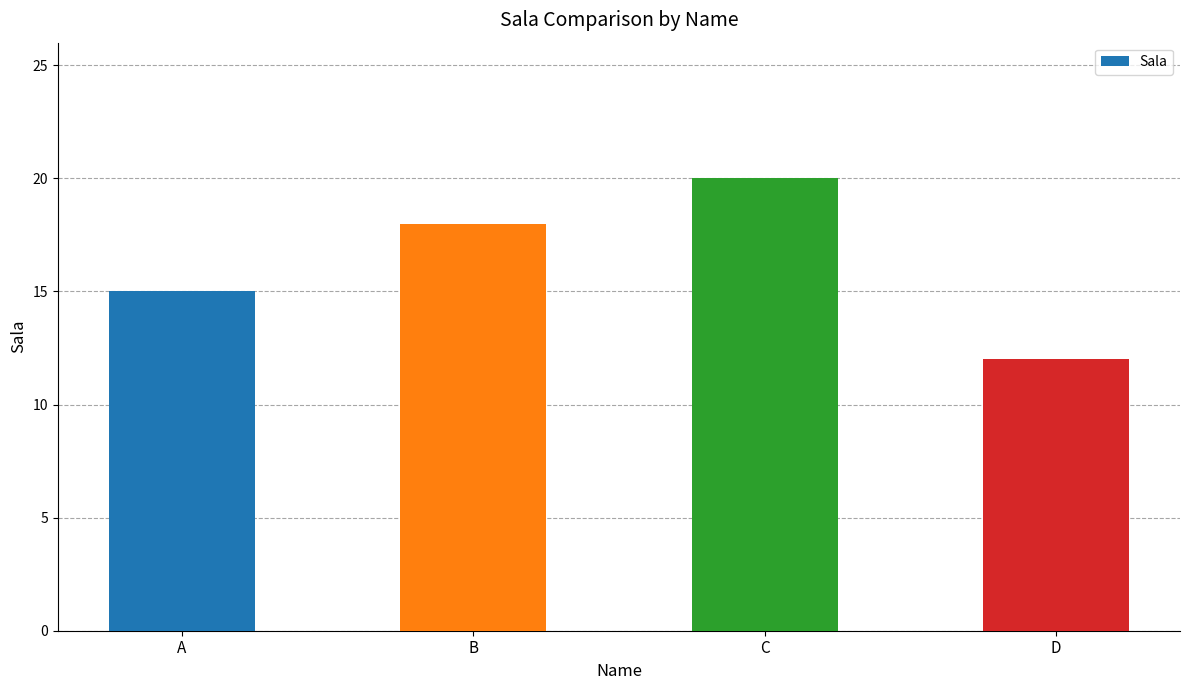

What is the smallest value displayed?

12